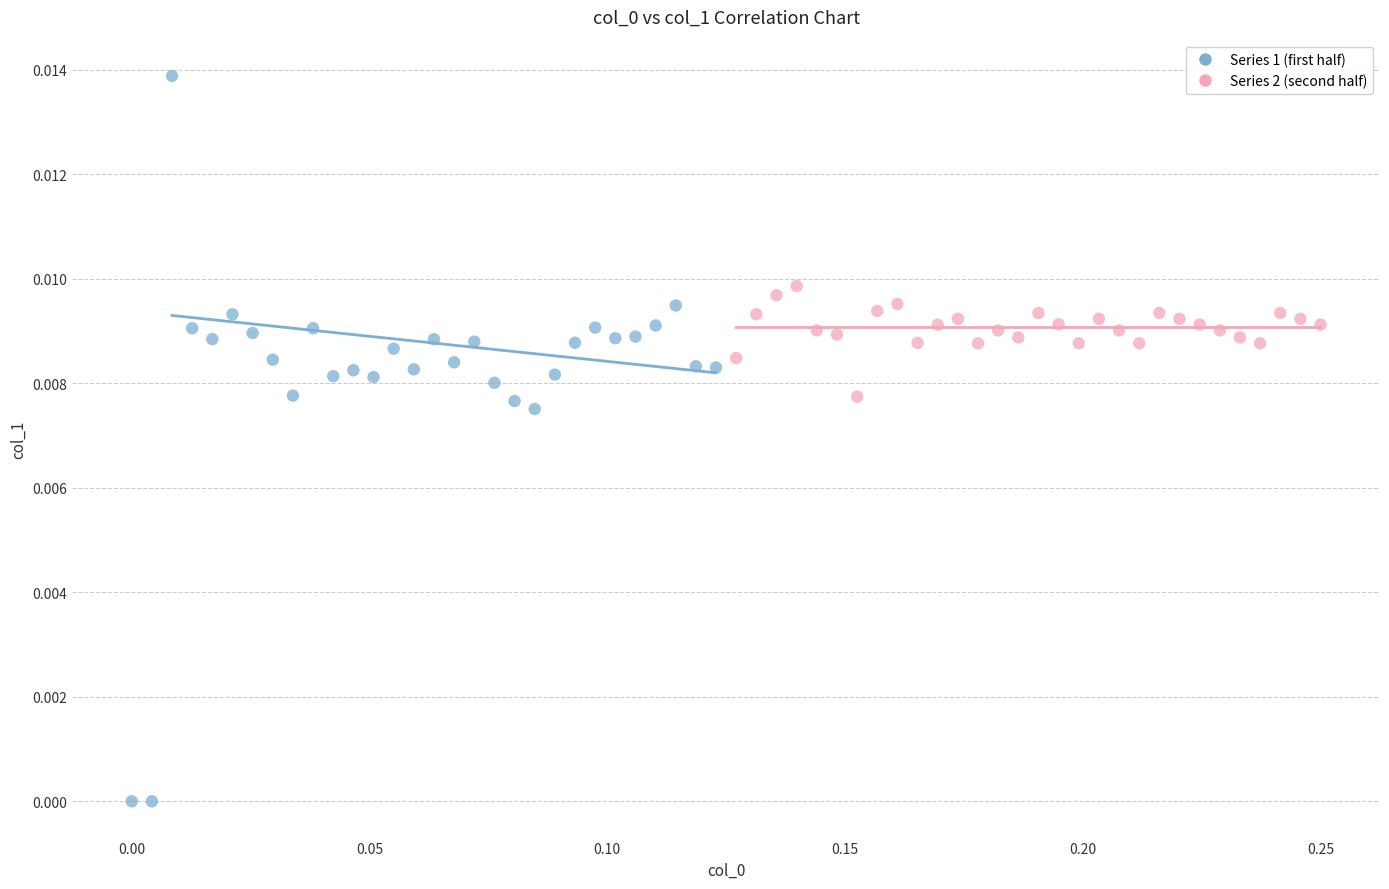

What are all the series names shown in the legend?

Series 1 (first half), Series 2 (second half)